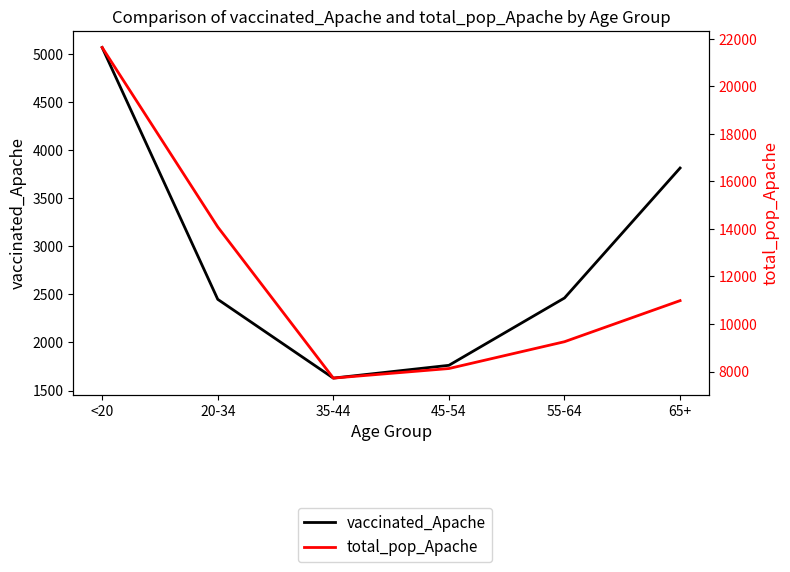

True or false: total_pop_Apache and vaccinated_Apache cross at least once.

False